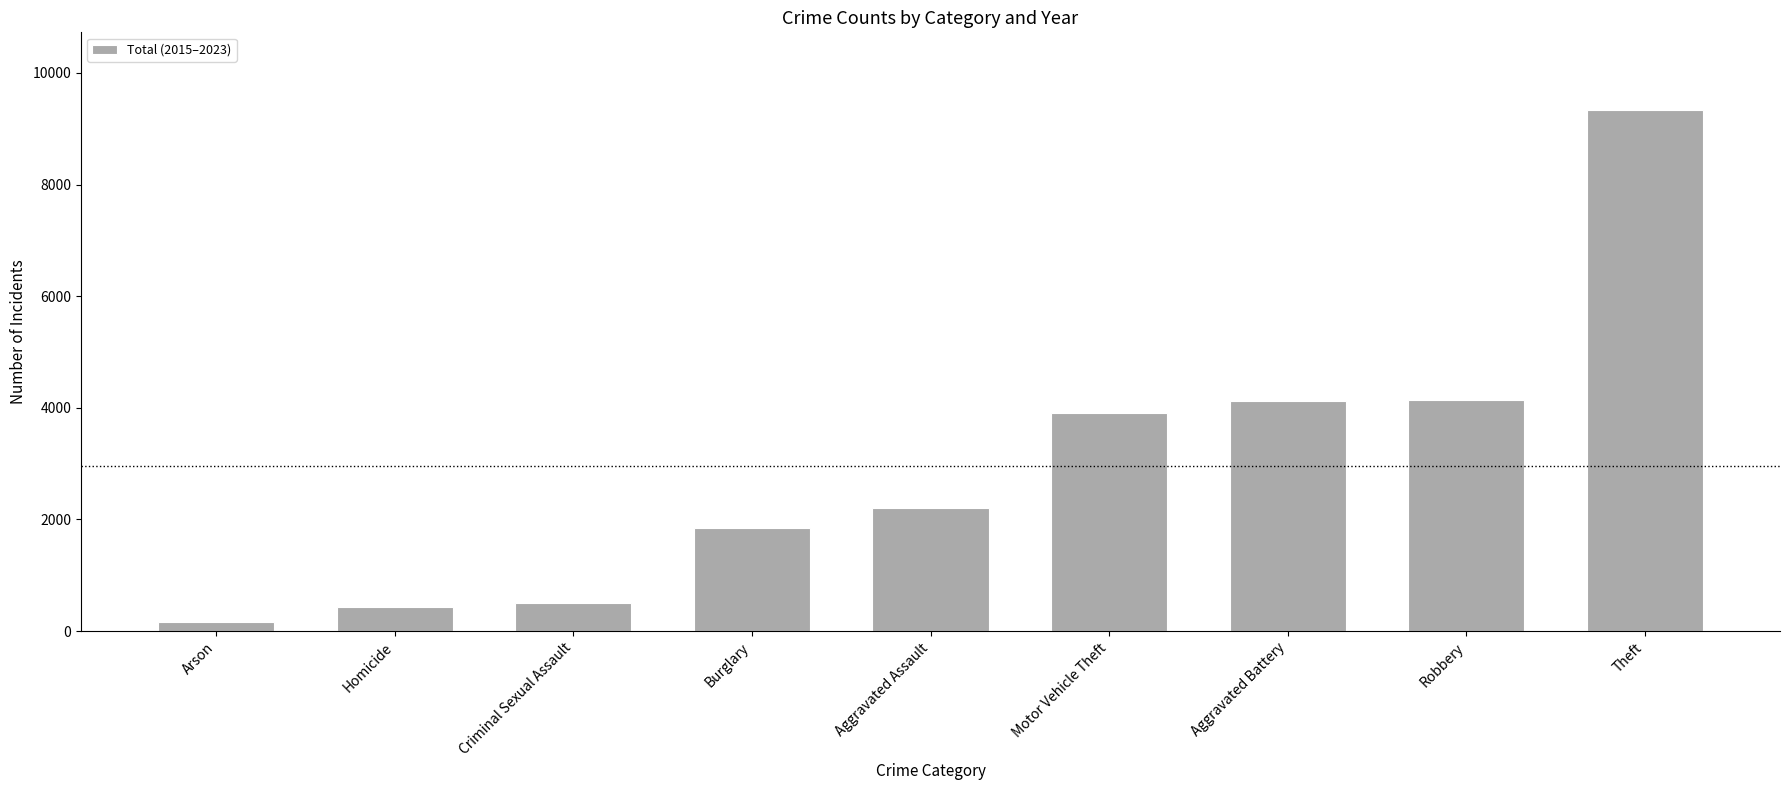

What is the average value?

2961